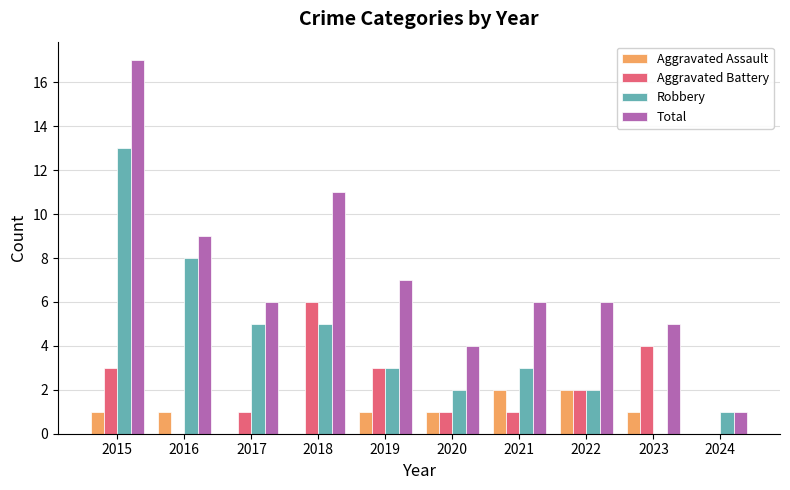

Which series has the widest spread of values?

Total